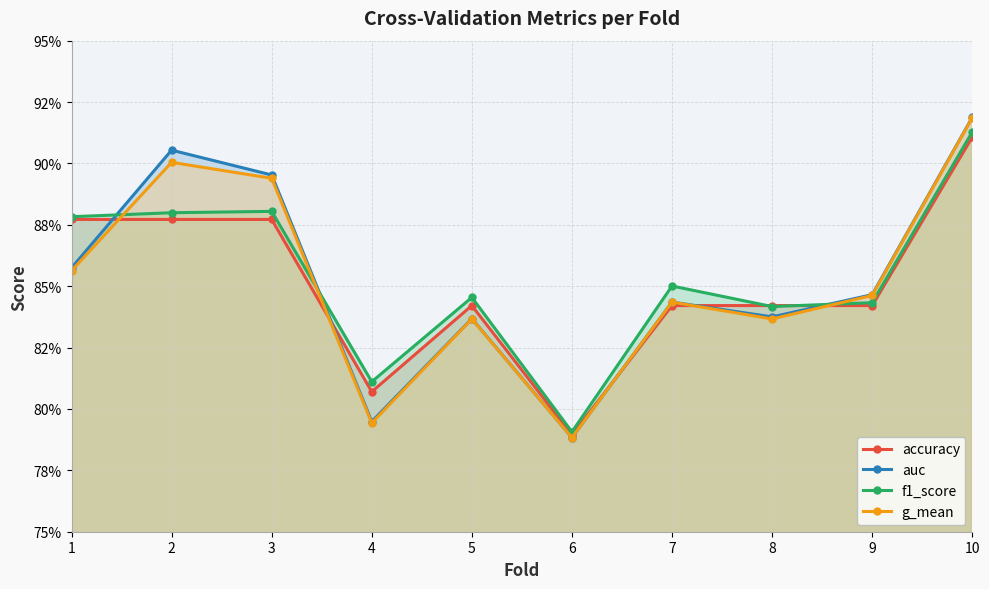

Which series has the widest spread of values?

auc